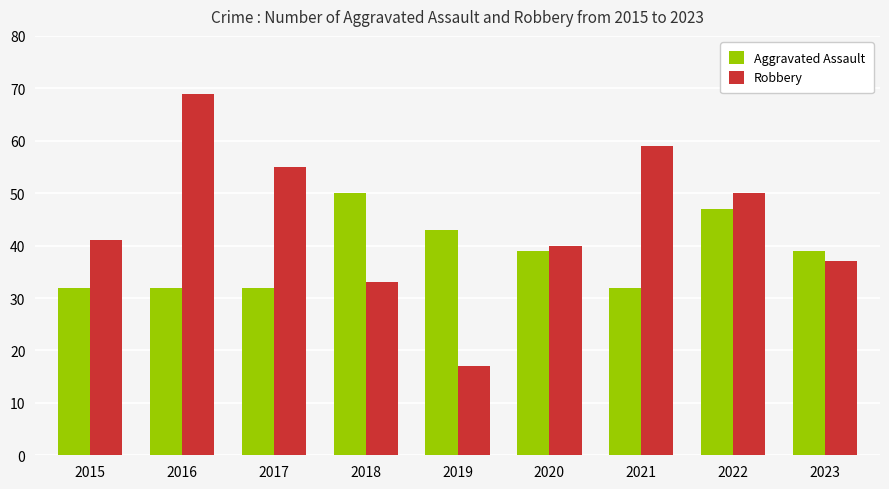

Reading left to right, list all the values displayed in this chart.

Aggravated Assault: 2015=32	2016=32	2017=32	2018=50	2019=43	2020=39	2021=32	2022=47	2023=39
Robbery: 2015=41	2016=69	2017=55	2018=33	2019=17	2020=40	2021=59	2022=50	2023=37